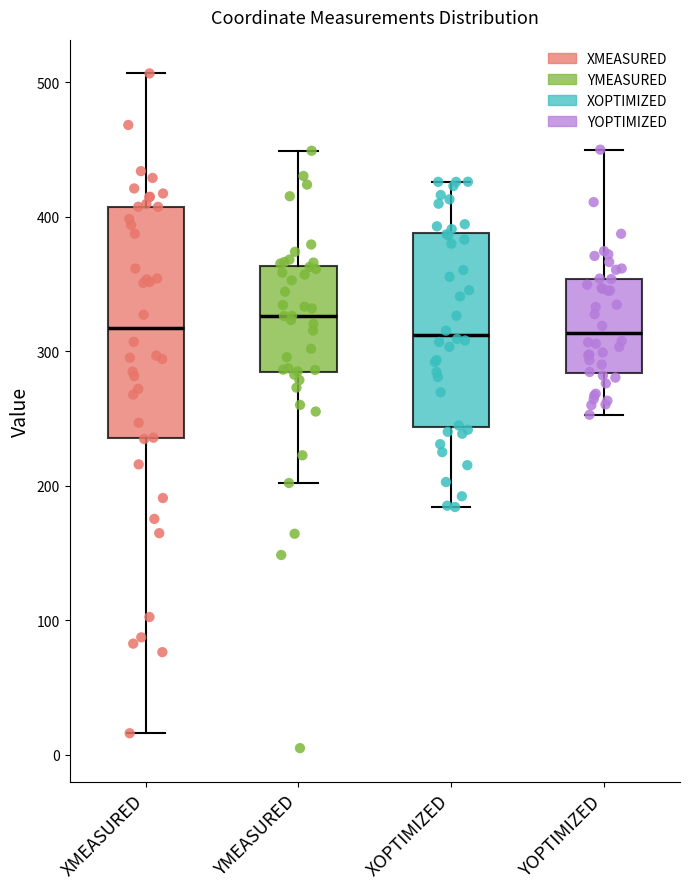

Comparing the boxes themselves (not the whiskers), which one is the tallest?

XMEASURED